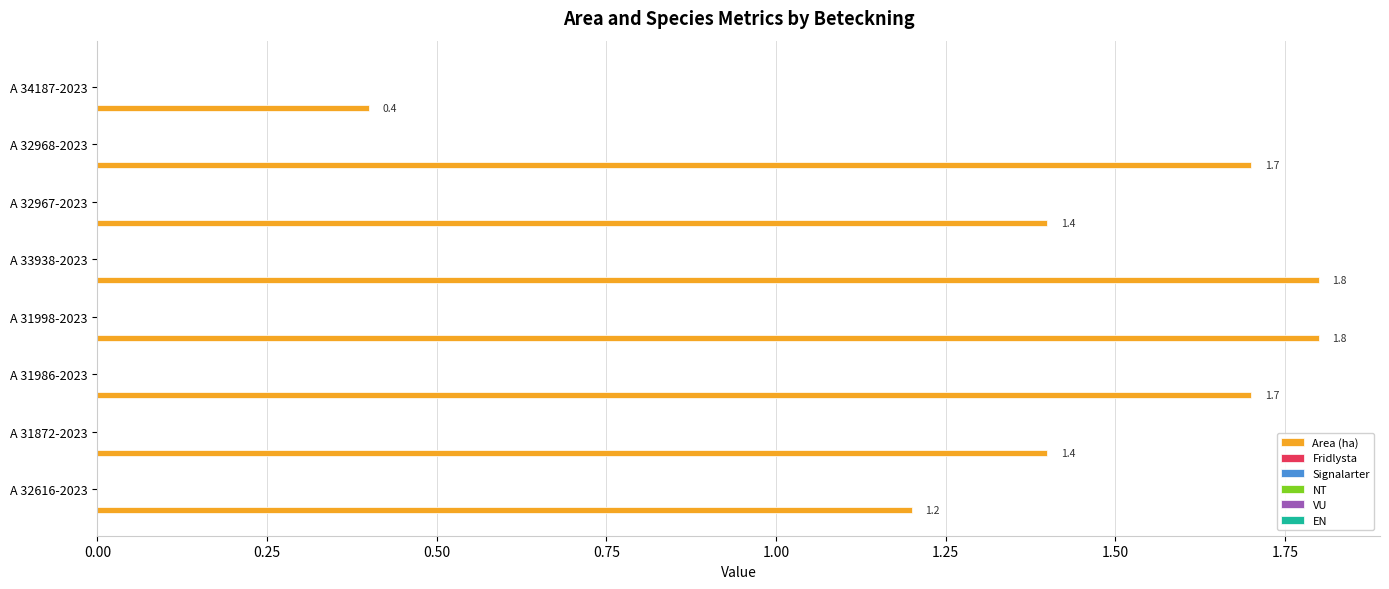

What is the difference between the second highest and minimum values?

1.4